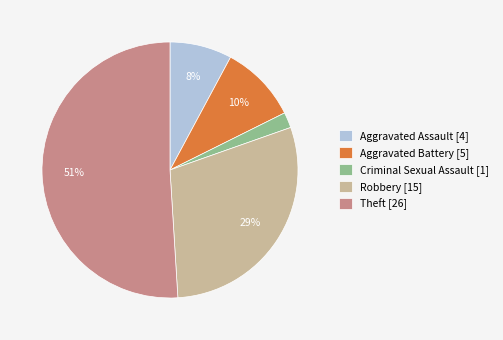

Do Criminal Sexual Assault [1] and Robbery [15] together represent more than half of the pie?

No